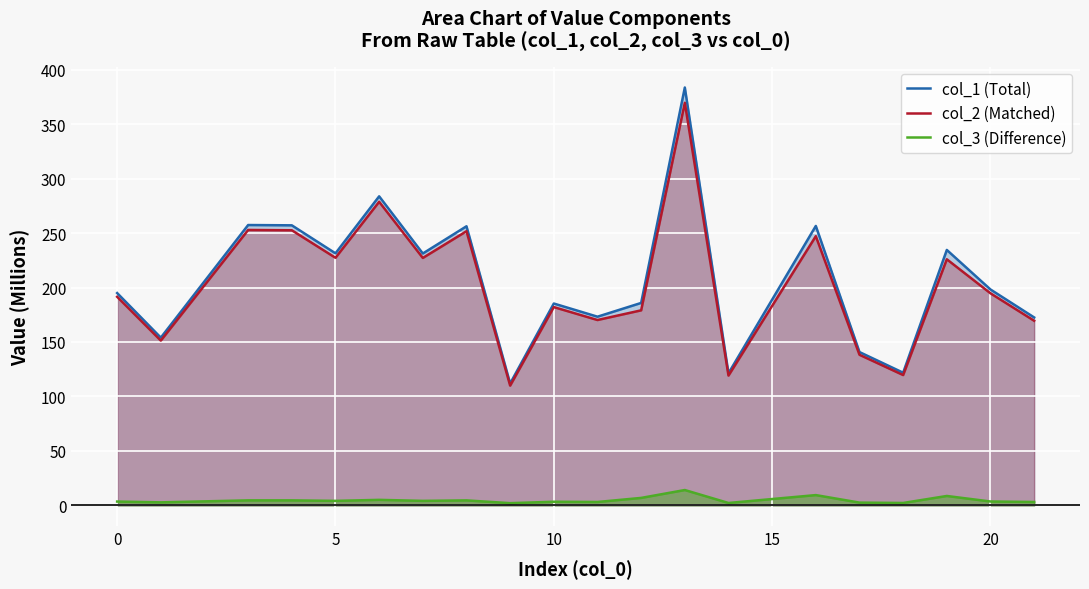

Which series has the widest spread of values?

col_1 (Total)